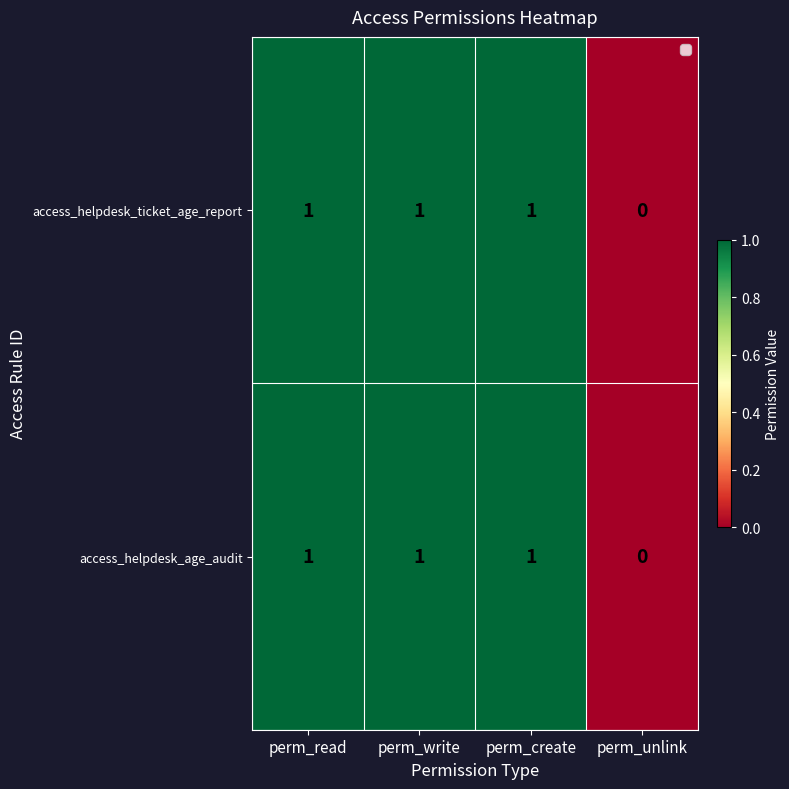

Reading left to right, extract all data points from this chart.

access_helpdesk_ticket_age_report: perm_read=1	perm_write=1	perm_create=1	perm_unlink=0
access_helpdesk_age_audit: perm_read=1	perm_write=1	perm_create=1	perm_unlink=0